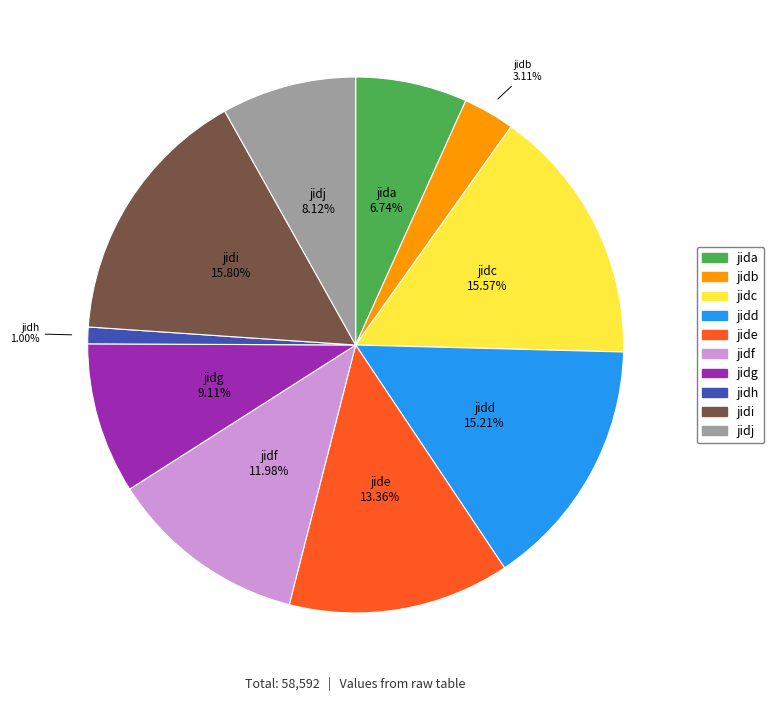

How many segments does this pie chart have?

10